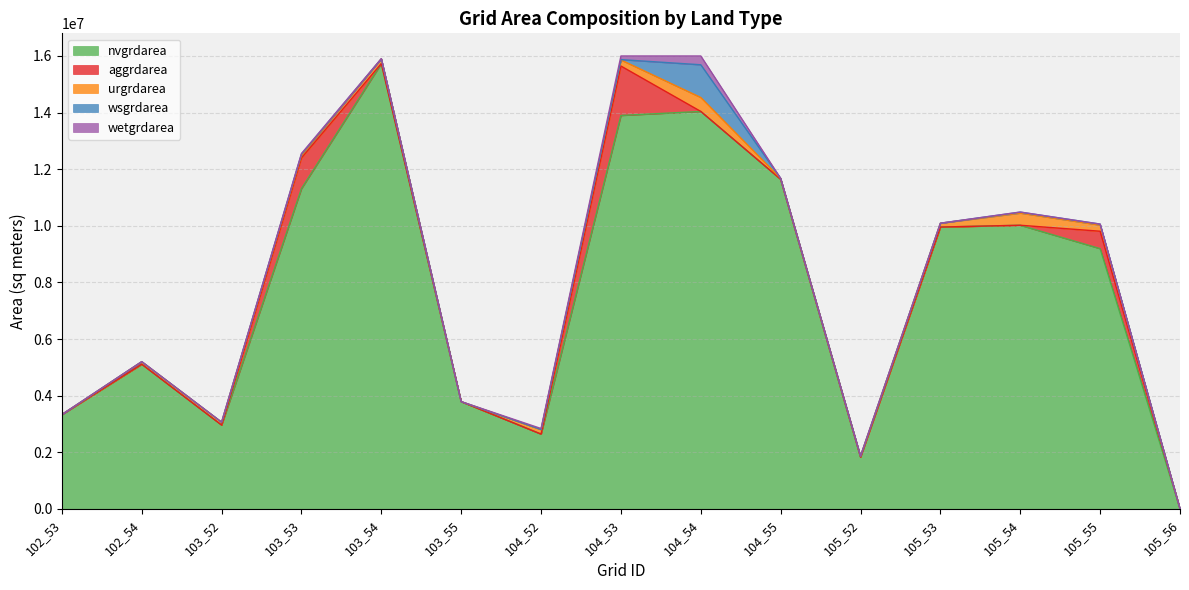

True or false: urgrdarea has more than 2 points higher than both neighbors.

True